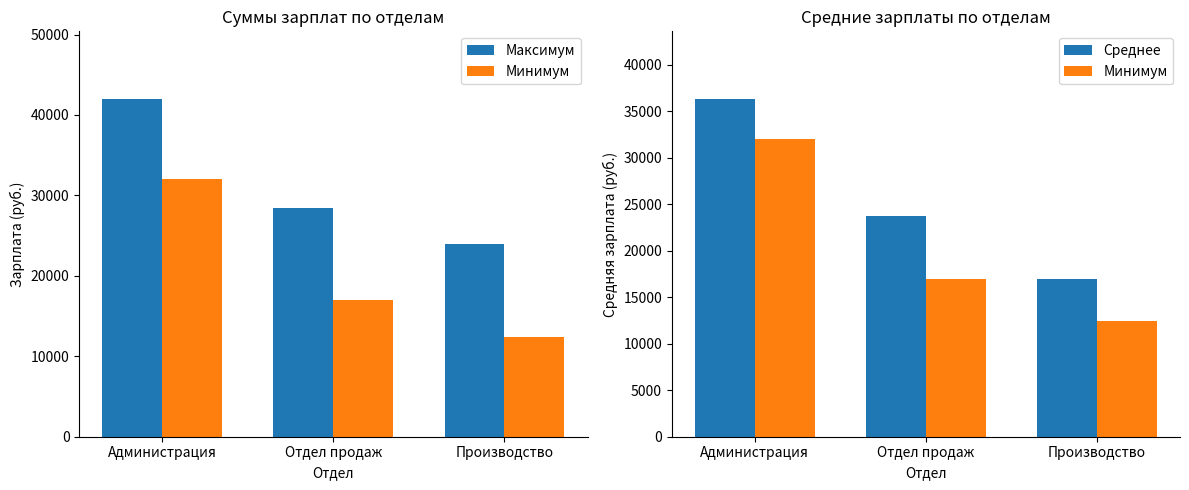

Are the bars grouped side by side (vs. stacked)?

Yes